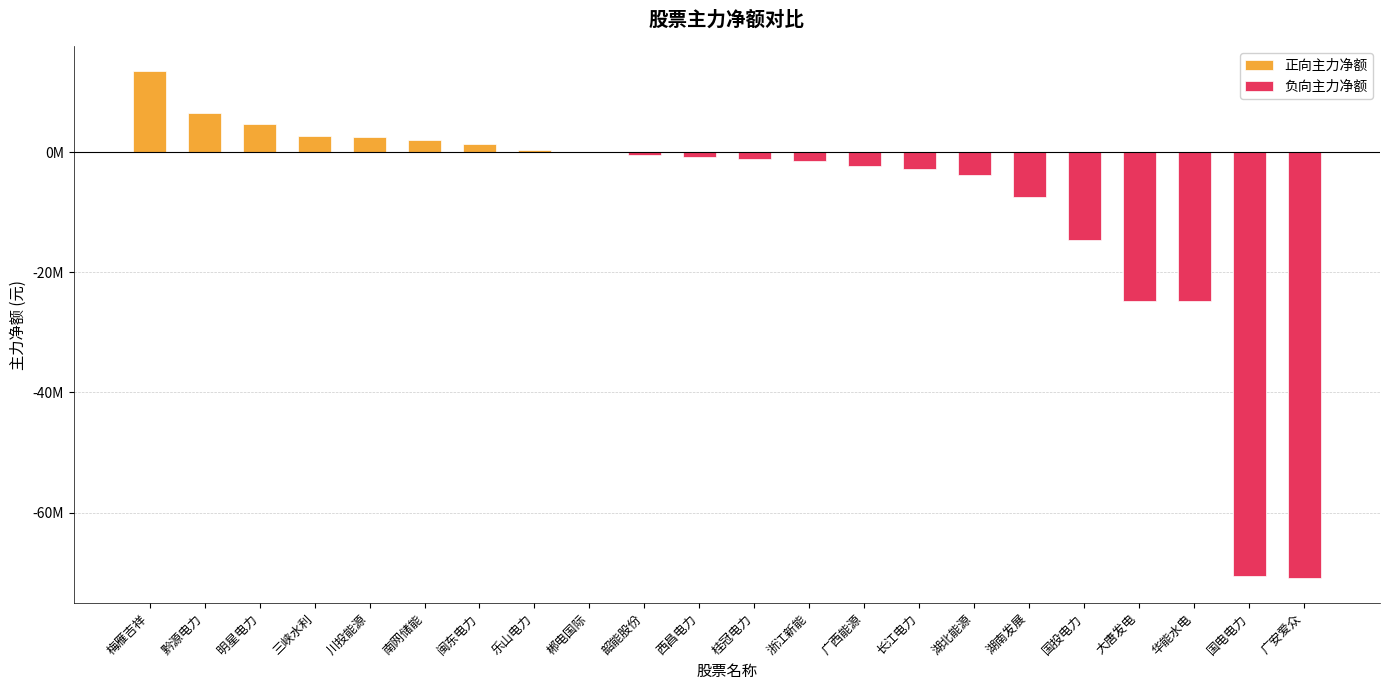

Reading left to right, extract all data points from this chart.

正向主力净额: 梅雁吉祥=13438027	黔源电力=6458547	明星电力=4749008	三峡水利=2639783	川投能源=2532968	南网储能=1982814	闽东电力=1344019	乐山电力=320451	郴电国际=37156	韶能股份=0	西昌电力=0	桂冠电力=0	浙江新能=0	广西能源=0	长江电力=0	湖北能源=0	湖南发展=0	国投电力=0	大唐发电=0	华能水电=0	国电电力=0	广安爱众=0
负向主力净额: 梅雁吉祥=0	黔源电力=0	明星电力=0	三峡水利=0	川投能源=0	南网储能=0	闽东电力=0	乐山电力=0	郴电国际=0	韶能股份=-494896	西昌电力=-855913	桂冠电力=-1219339	浙江新能=-1549007	广西能源=-2330254	长江电力=-2804990	湖北能源=-3754081	湖南发展=-7534556	国投电力=-14623312	大唐发电=-24744002	华能水电=-24809968	国电电力=-70542409	广安爱众=-70864305